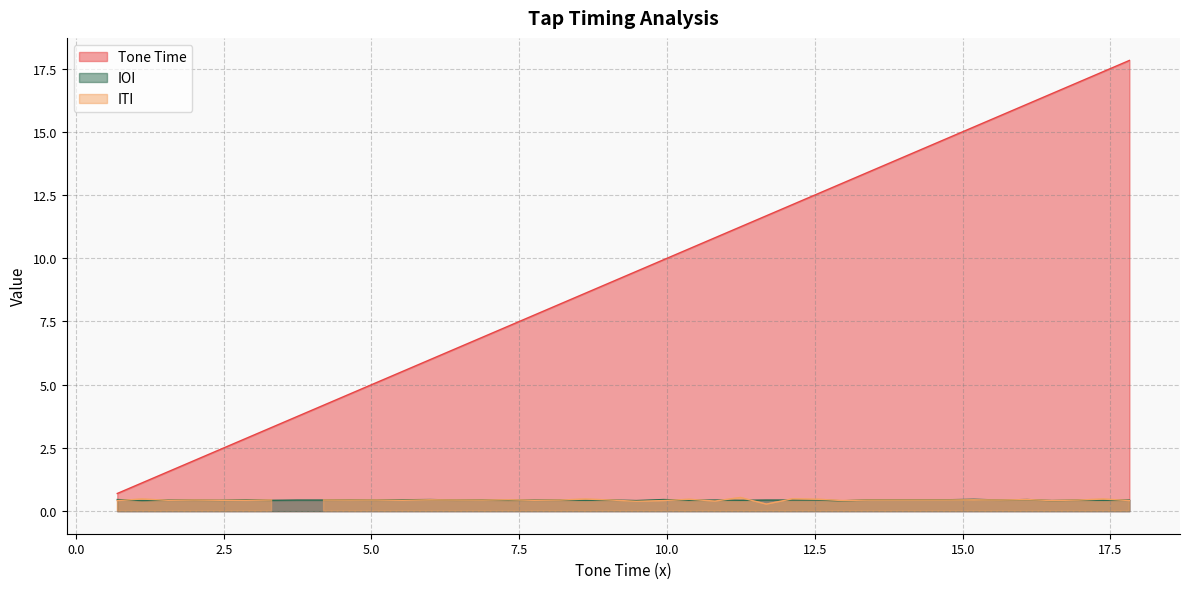

What is the minimum value for IOI?

0.4